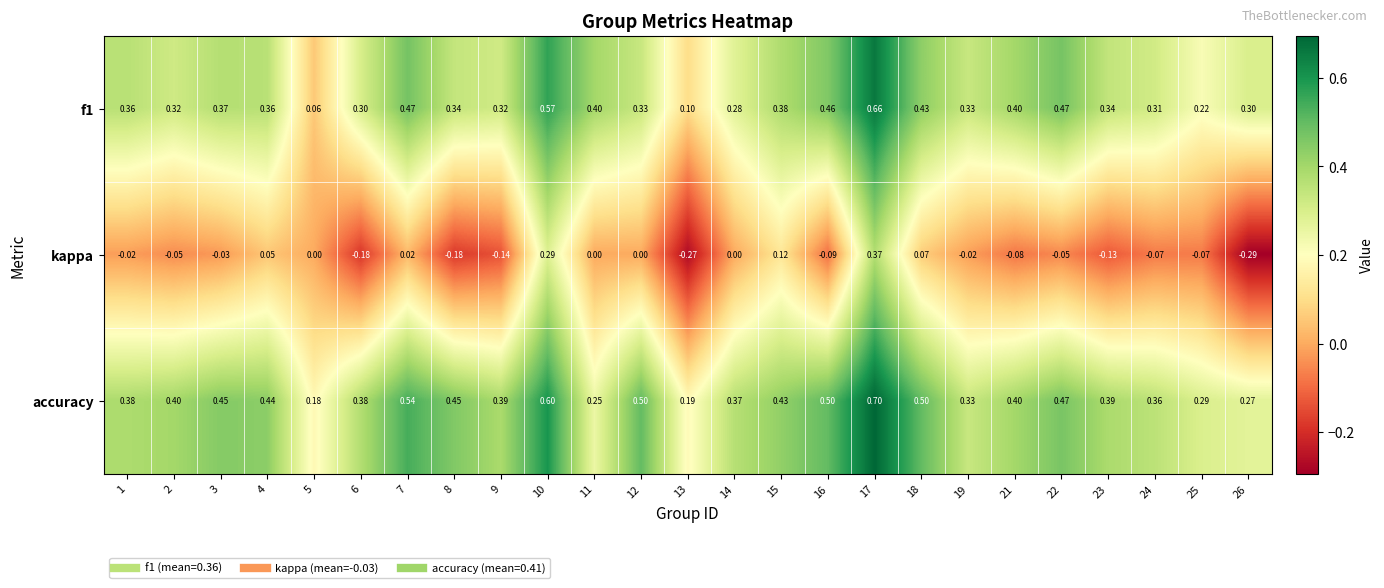

Which series has the largest total across all categories?

accuracy